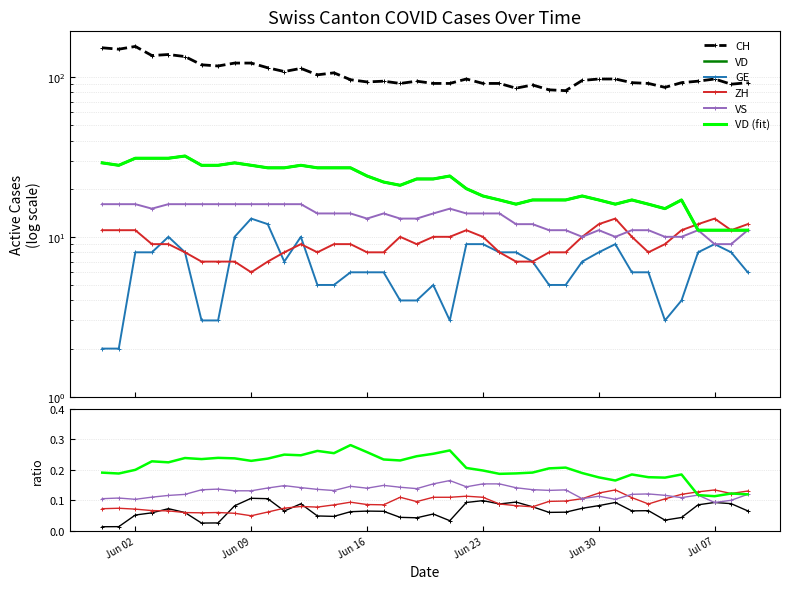

Reading left to right, list all the values displayed in this chart.

CH: 152	149	155	136	138	134	119	117	122	122	114	108	113	103	106	96	93	94	91	94	91	91	97	91	91	85	89	83	82	95	97	97	92	91	86	92	94	97	90	92
VD: 29	28	31	31	31	32	28	28	29	28	27	27	28	27	27	27	24	22	21	23	23	24	20	18	17	16	17	17	17	18	17	16	17	16	15	17	11	11	11	11
GE: 2	2	8	8	10	8	3	3	10	13	12	7	10	5	5	6	6	6	4	4	5	3	9	9	8	8	7	5	5	7	8	9	6	6	3	4	8	9	8	6
ZH: 11	11	11	9	9	8	7	7	7	6	7	8	9	8	9	9	8	8	10	9	10	10	11	10	8	7	7	8	8	10	12	13	10	8	9	11	12	13	11	12
VS: 16	16	16	15	16	16	16	16	16	16	16	16	16	14	14	14	13	14	13	13	14	15	14	14	14	12	12	11	11	10	11	10	11	11	10	10	11	9	9	11